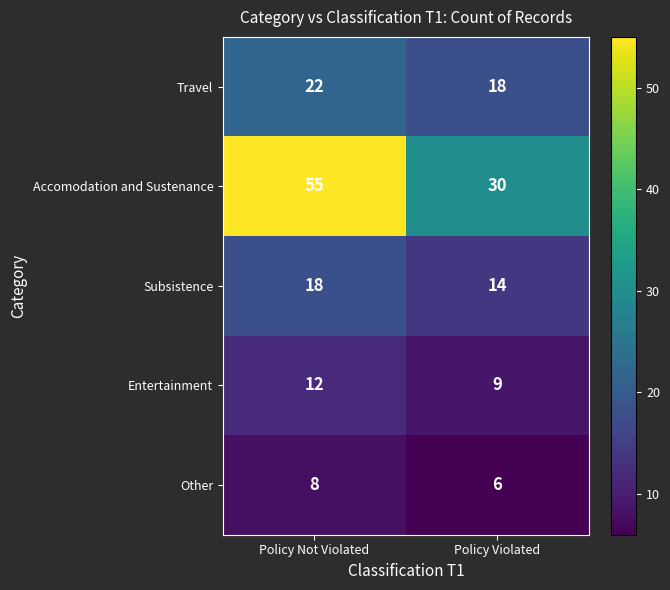

Rank the series by their maximum value, from lowest to highest.

Other, Entertainment, Subsistence, Travel, Accomodation and Sustenance